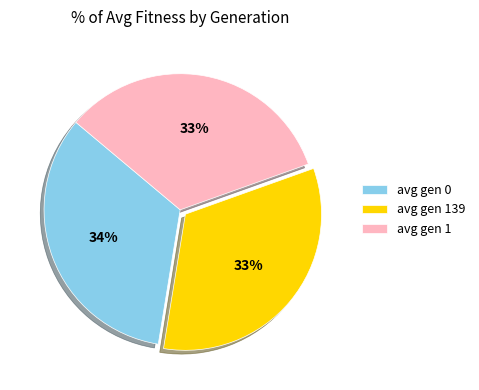

To the nearest percent, what percentage of the pie is avg gen 1?

33%